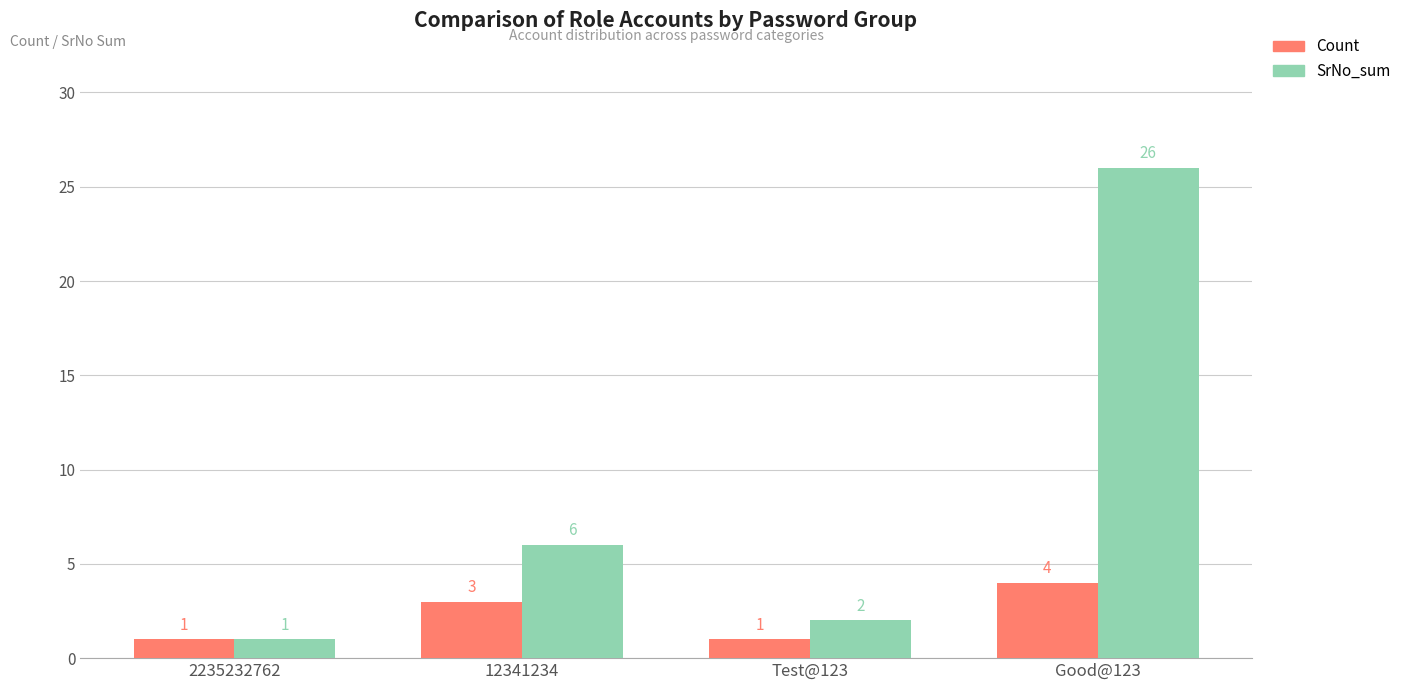

At how many categories does at least one series exceed 3?

2